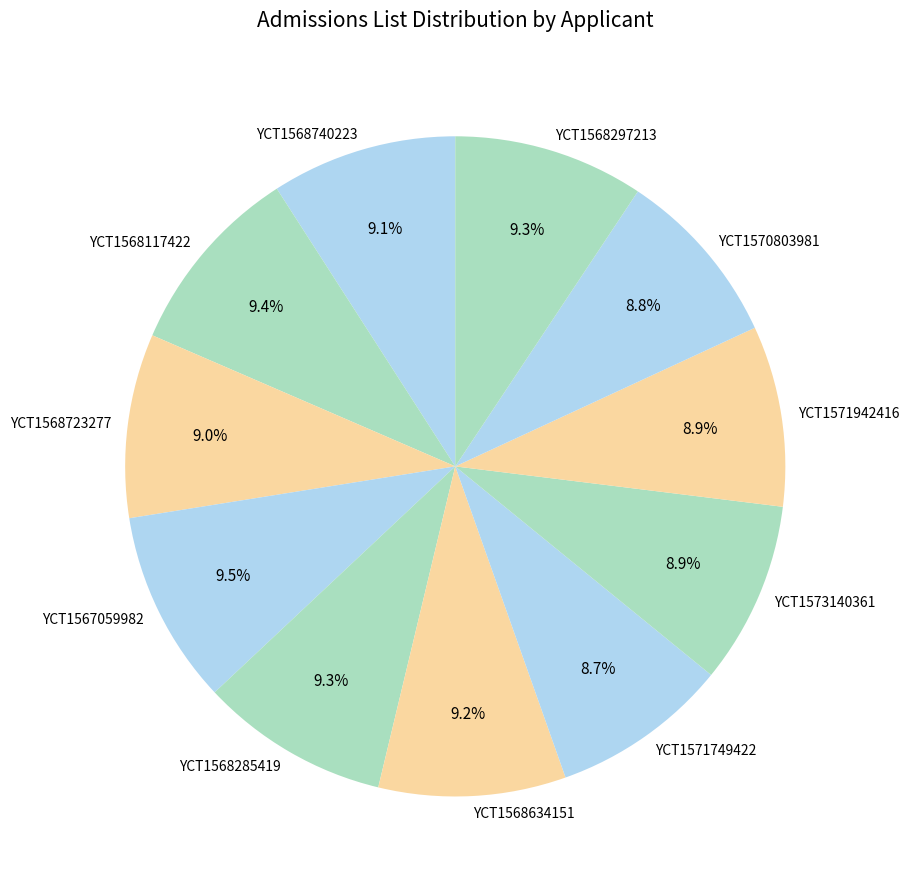

Do YCT1571749422 and YCT1567059982 together represent more than half of the pie?

No